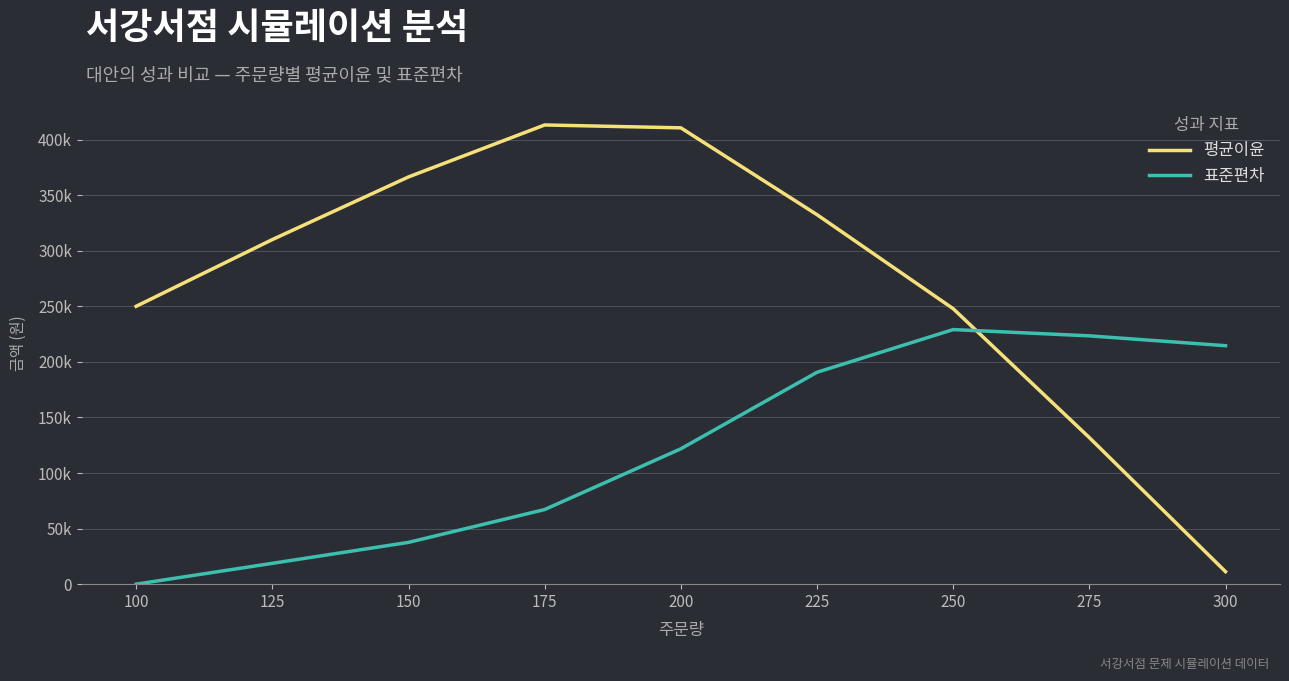

Which series has the largest range (max minus min)?

평균이윤